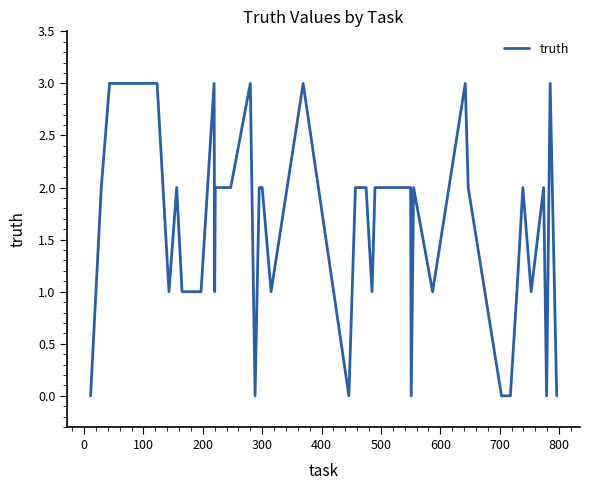

What is the maximum value shown in the chart?

3